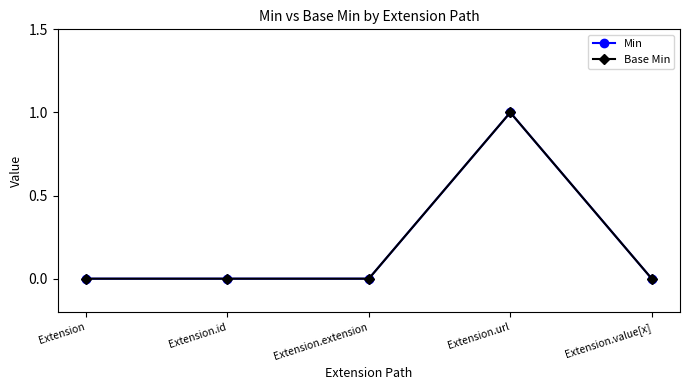

Reading right to left, what are all the values shown in this chart?

Min: Extension.value[x]=0	Extension.url=1	Extension.extension=0	Extension.id=0	Extension=0
Base Min: Extension.value[x]=0	Extension.url=1	Extension.extension=0	Extension.id=0	Extension=0